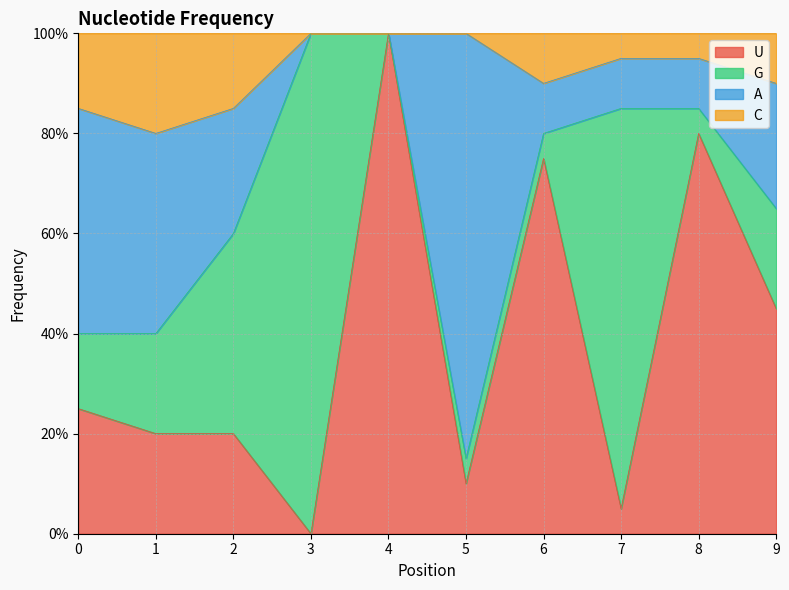

The value of U at 8 is 0.8. True or false?

True